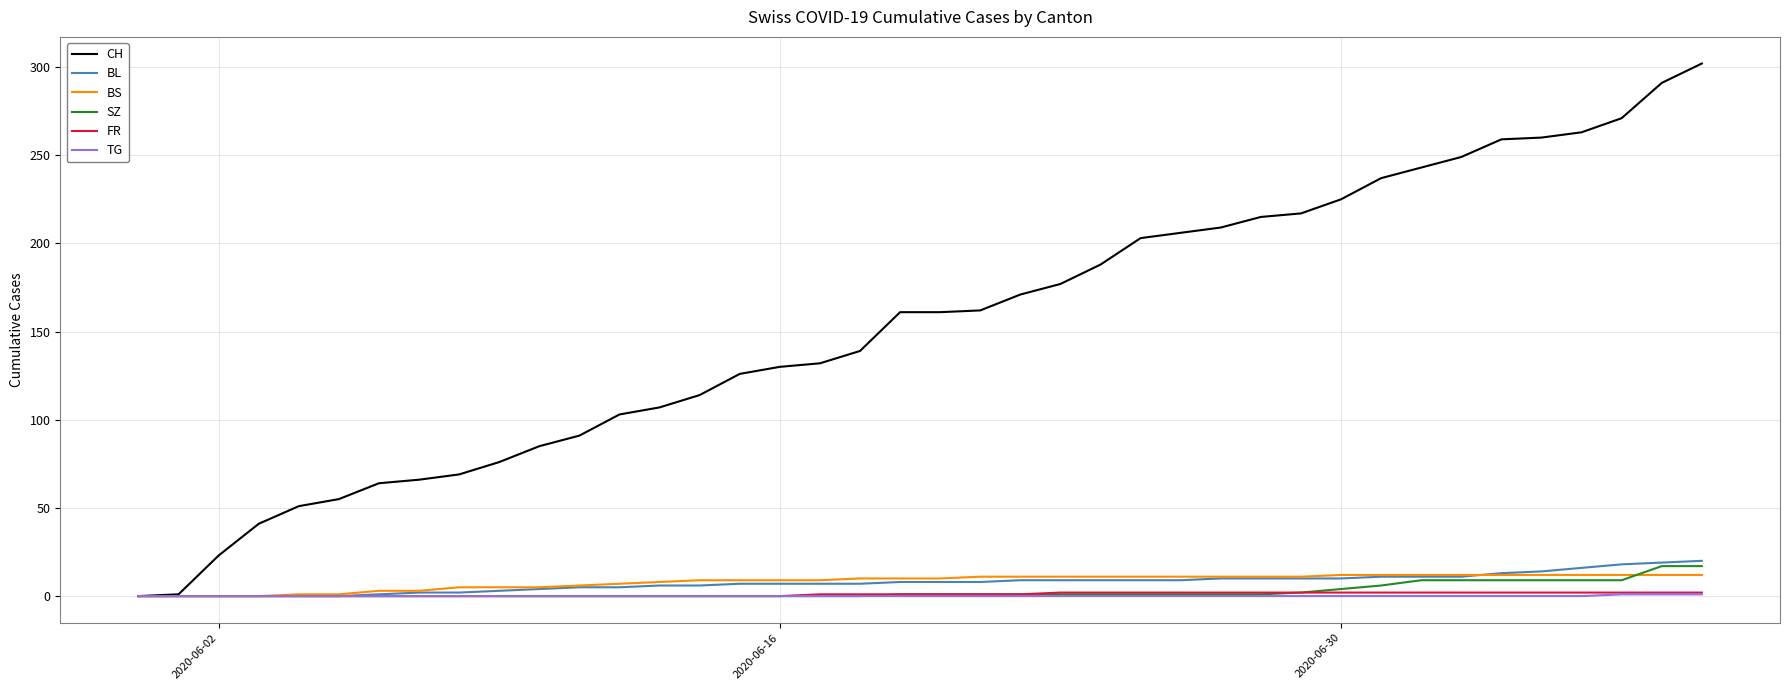

How many distinct data groups are displayed?

6